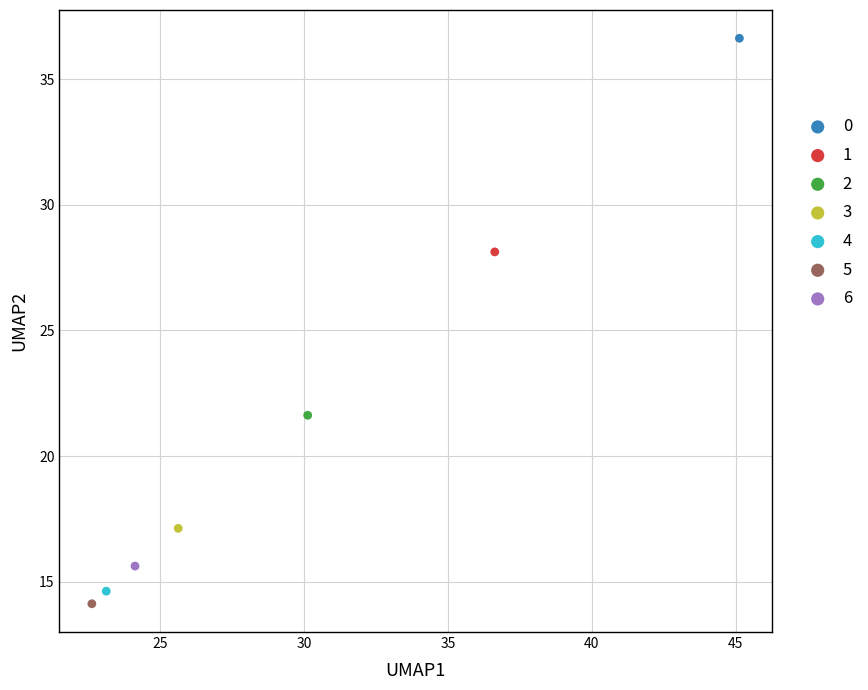

Which series reaches the maximum Y coordinate?

0